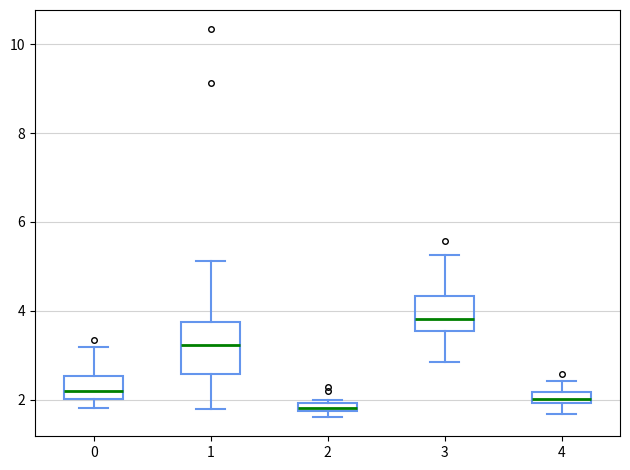

Which box is the tallest, from its lower edge to its upper edge?

1